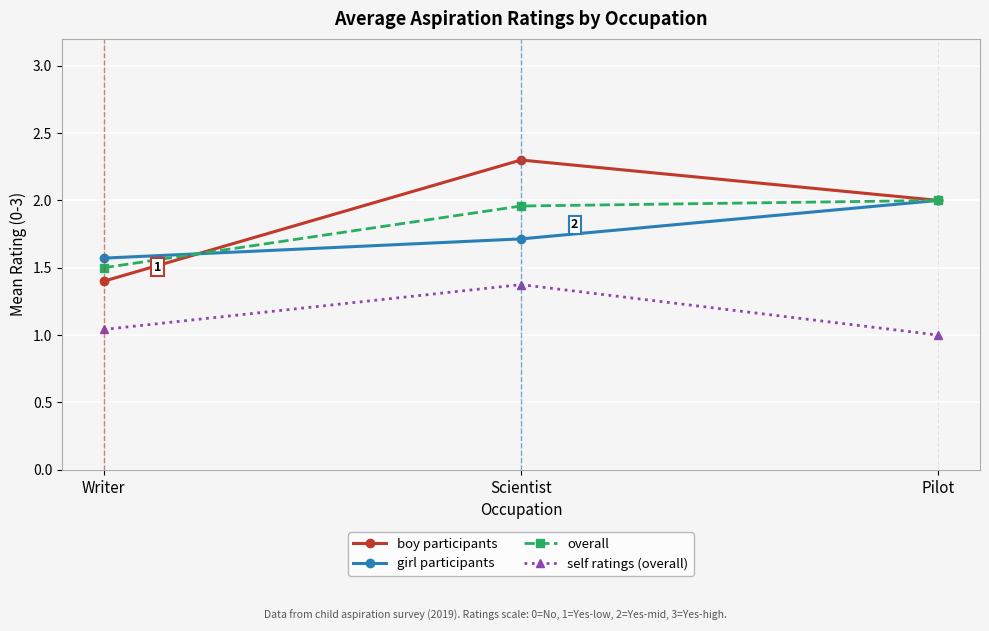

List the labels in order of girl participants value, largest first.

Pilot, Scientist, Writer